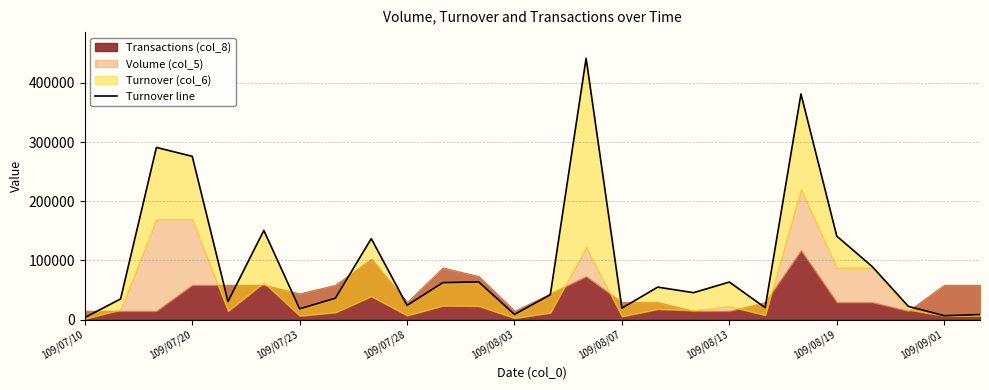

What is the sum of the values at 17 and 16?

100680